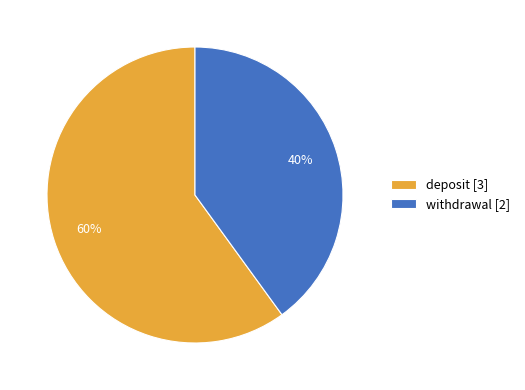

Rank the categories by value from highest to lowest.

deposit, withdrawal